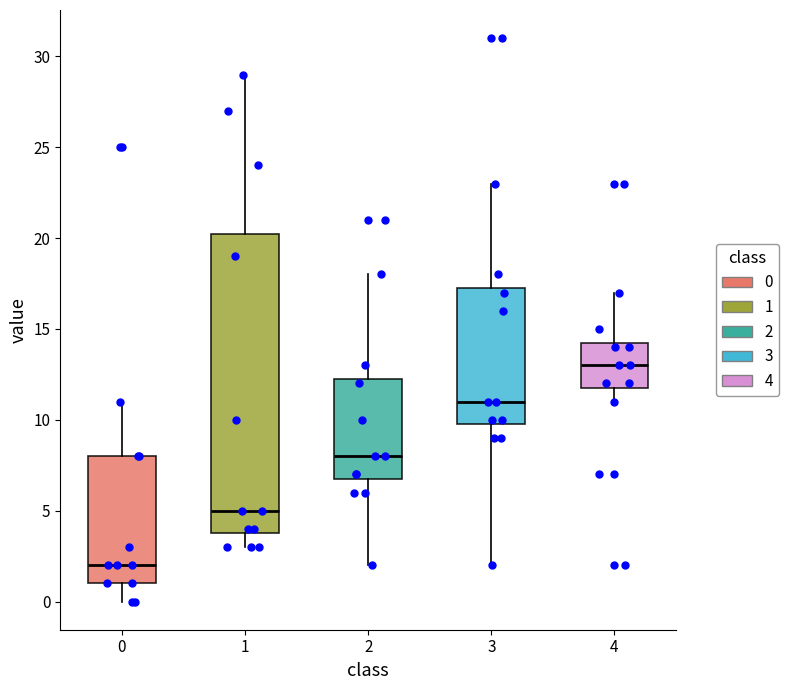

Reading left to right, read every box against the y-axis: the position of its median line, the range the box covers, and the ends of its whiskers. The values are not printed on the chart, so give them approximately, as read against the axis.

0: median 2.0, box 1.0 to 8.0, whiskers 0.0 to 11.0
1: median 5.0, box 4.0 to 20.5, whiskers 3.0 to 29.0
2: median 8.0, box 7.0 to 12.5, whiskers 2.0 to 18.0
3: median 11.0, box 10.0 to 17.5, whiskers 2.0 to 23.0
4: median 13.0, box 12.0 to 14.5, whiskers 11.0 to 17.0